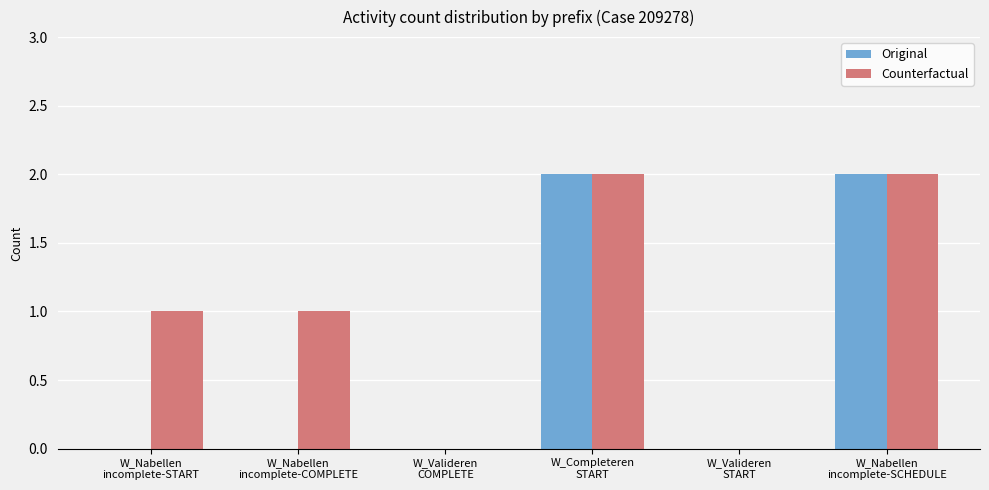

Which series has the largest total across all categories?

Counterfactual